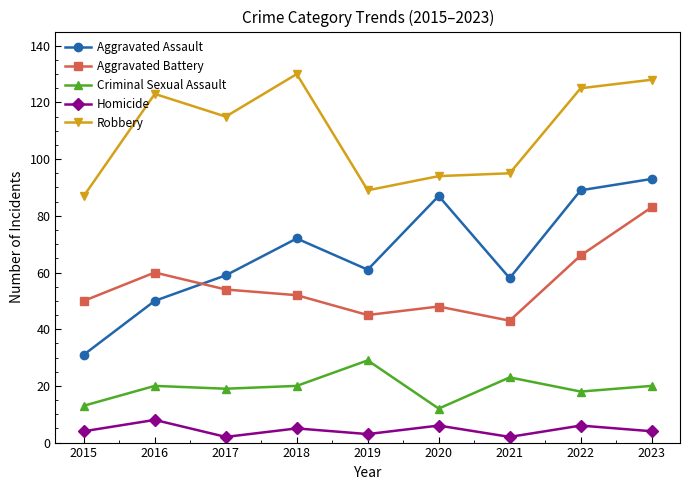

At which category does Robbery reach its first local valley?

2017